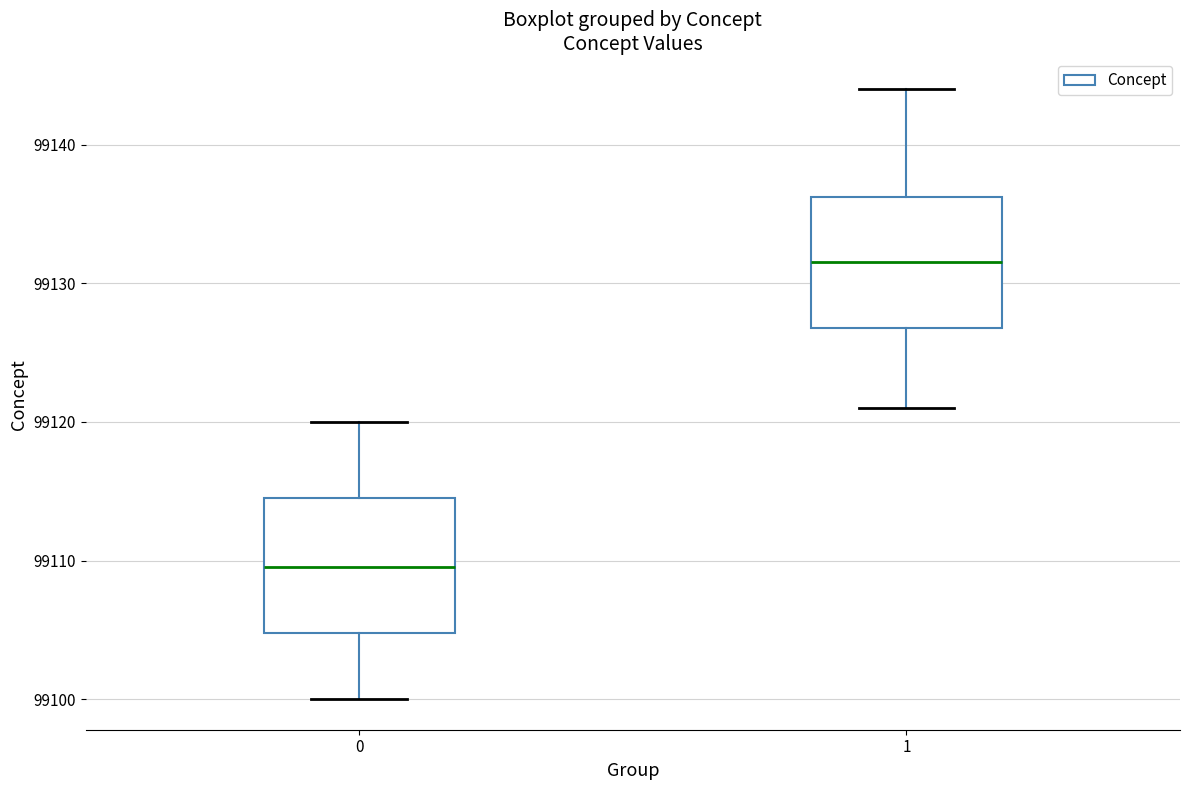

Where is the lower edge of the box at x = 0 on the y-axis? The values are not printed on the chart, so give them approximately, as read against the axis.

99105